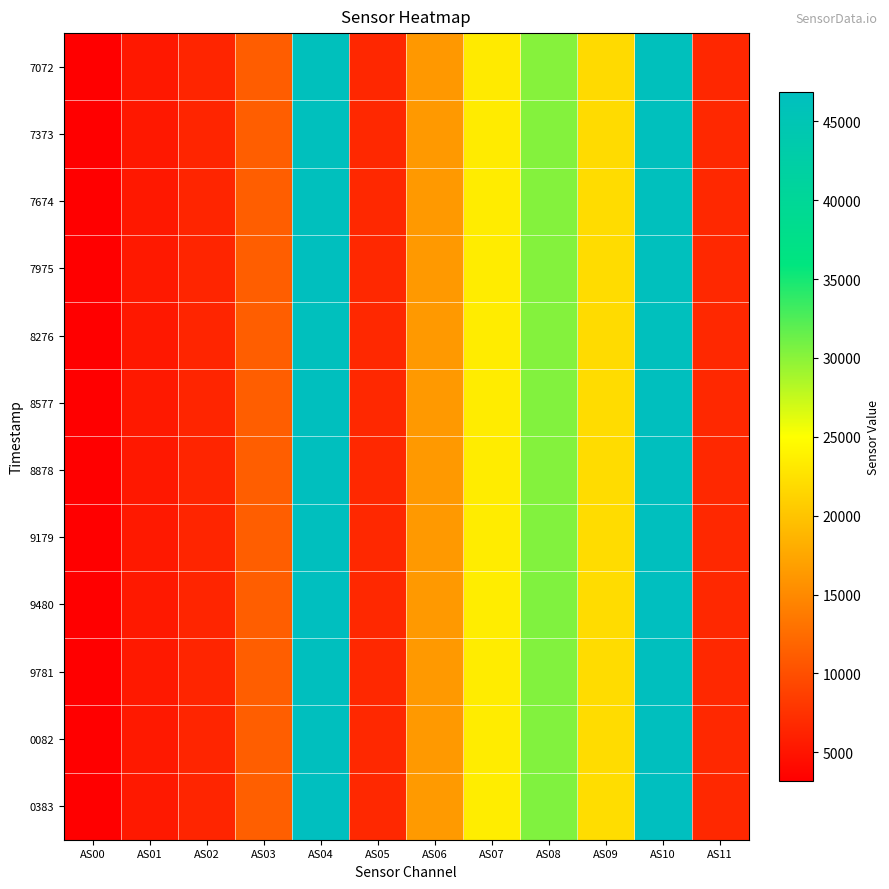

Reading left to right, transcribe all the data shown in this chart.

7072: AS00=3188	AS01=5378	AS02=6435	AS03=11279	AS04=46363	AS05=6672	AS06=16263	AS07=23298	AS08=30149	AS09=21941	AS10=46364	AS11=6670
7373: AS00=3201	AS01=5396	AS02=6457	AS03=11315	AS04=46527	AS05=6692	AS06=16326	AS07=23403	AS08=30262	AS09=22034	AS10=46543	AS11=6700
7674: AS00=3204	AS01=5404	AS02=6467	AS03=11323	AS04=46578	AS05=6704	AS06=16345	AS07=23433	AS08=30302	AS09=22053	AS10=46595	AS11=6706
7975: AS00=3207	AS01=5409	AS02=6470	AS03=11332	AS04=46618	AS05=6708	AS06=16343	AS07=23430	AS08=30298	AS09=22056	AS10=46602	AS11=6708
8276: AS00=3204	AS01=5401	AS02=6463	AS03=11310	AS04=46558	AS05=6698	AS06=16328	AS07=23408	AS08=30274	AS09=22036	AS10=46559	AS11=6700
8577: AS00=3213	AS01=5415	AS02=6484	AS03=11347	AS04=46708	AS05=6720	AS06=16383	AS07=23479	AS08=30358	AS09=22094	AS10=46709	AS11=6718
8878: AS00=3207	AS01=5403	AS02=6471	AS03=11332	AS04=46607	AS05=6702	AS06=16349	AS07=23437	AS08=30309	AS09=22066	AS10=46615	AS11=6708
9179: AS00=3211	AS01=5416	AS02=6478	AS03=11347	AS04=46679	AS05=6714	AS06=16363	AS07=23472	AS08=30345	AS09=22082	AS10=46677	AS11=6712
9480: AS00=3218	AS01=5425	AS02=6494	AS03=11363	AS04=46775	AS05=6728	AS06=16407	AS07=23505	AS08=30415	AS09=22115	AS10=46784	AS11=6732
9781: AS00=3213	AS01=5417	AS02=6483	AS03=11348	AS04=46702	AS05=6714	AS06=16377	AS07=23467	AS08=30346	AS09=22092	AS10=46690	AS11=6718
0082: AS00=3211	AS01=5408	AS02=6473	AS03=11340	AS04=46661	AS05=6710	AS06=16363	AS07=23461	AS08=30342	AS09=22083	AS10=46671	AS11=6716
0383: AS00=3221	AS01=5434	AS02=6503	AS03=11379	AS04=46850	AS05=6734	AS06=16429	AS07=23544	AS08=30462	AS09=22172	AS10=46860	AS11=6740